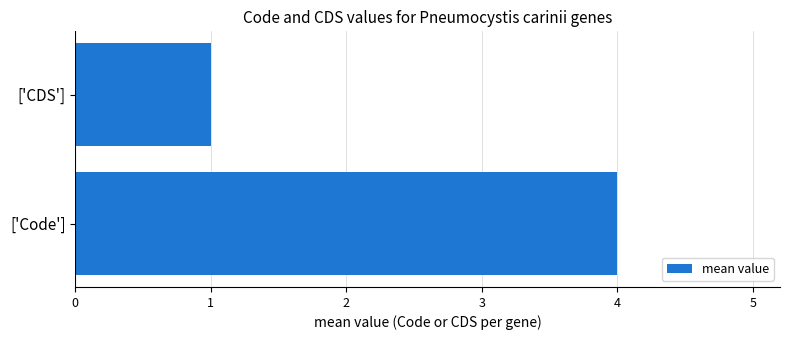

The chart shows a value of 1 at ['CDS']. True or false?

True